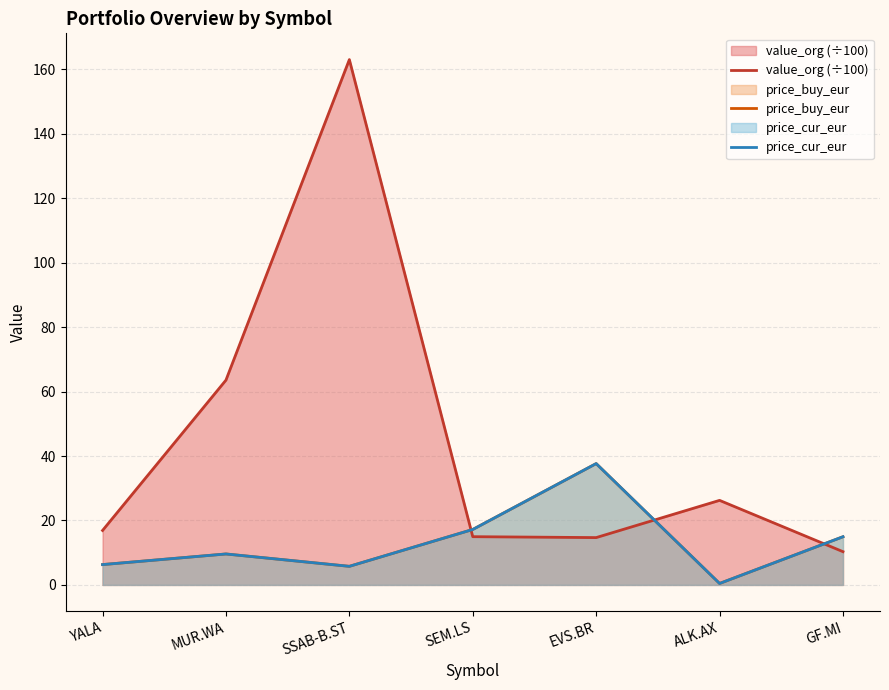

Reading right to left, transcribe all the data shown in this chart.

value_org (÷100): 10.3	26.2	14.7	15.0	163.0	63.5	16.9
price_buy_eur: 14.9	0.5	37.6	17.2	5.8	9.6	6.3
price_cur_eur: 14.9	0.5	37.6	17.2	5.8	9.6	6.3